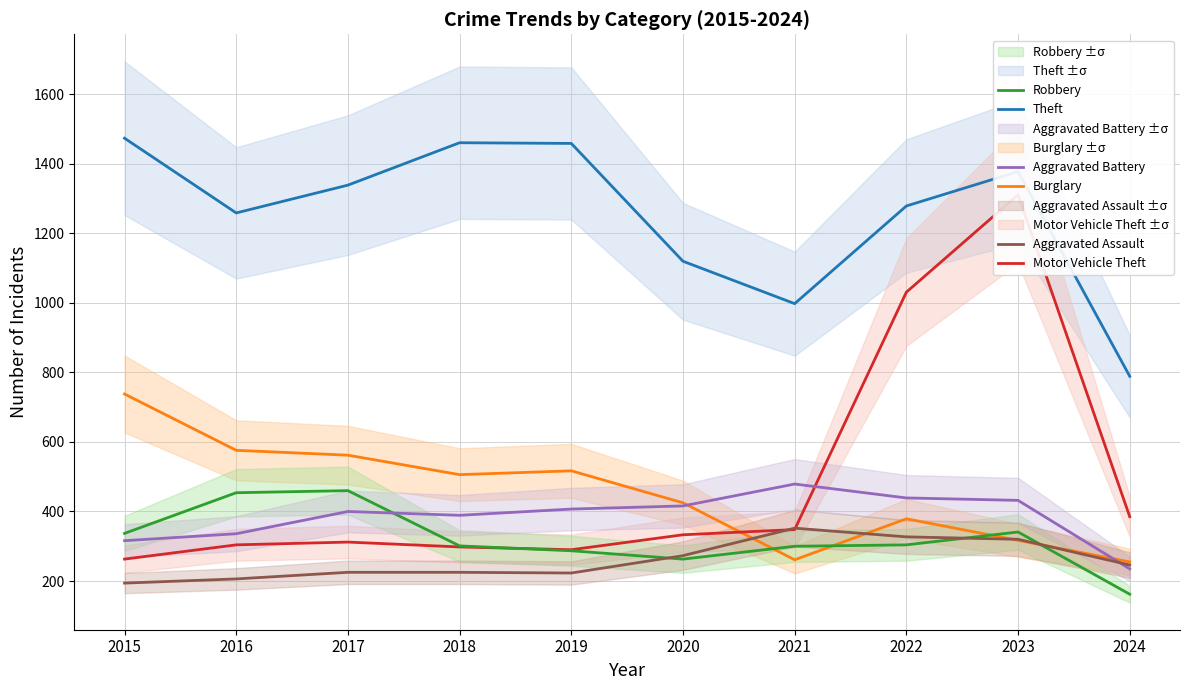

How many times do Robbery and Motor Vehicle Theft cross each other?

1